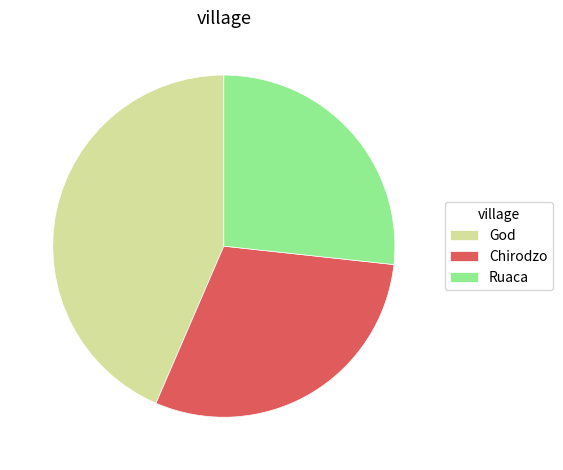

Is God the majority of the pie?

No